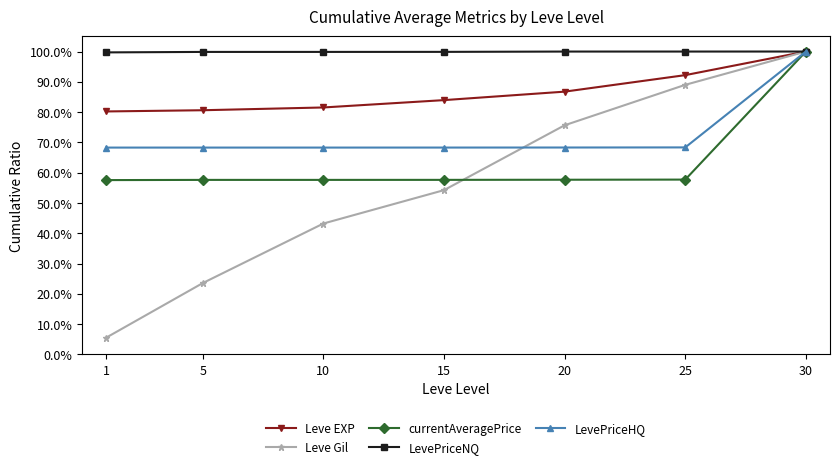

What are all the series names shown in the legend?

Leve EXP, Leve Gil, currentAveragePrice, LevePriceNQ, LevePriceHQ